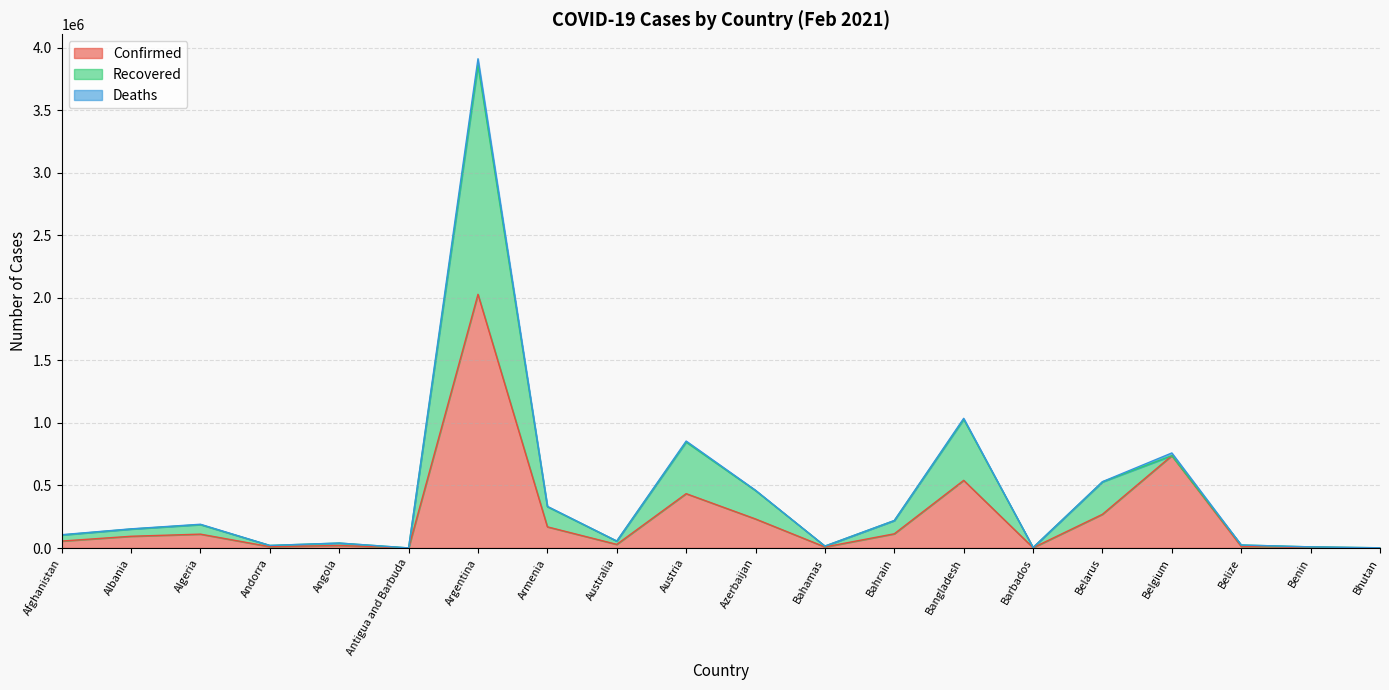

Which series changed the most between Austria and Bahrain?

Recovered